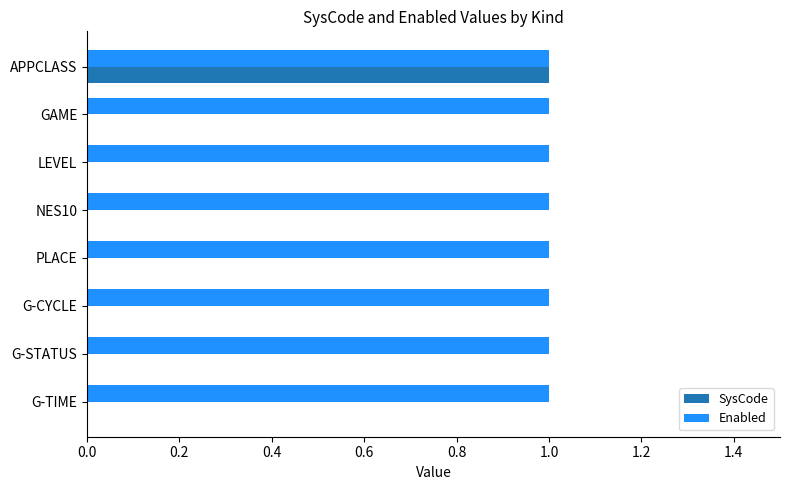

Which series has the largest total across all categories?

Enabled